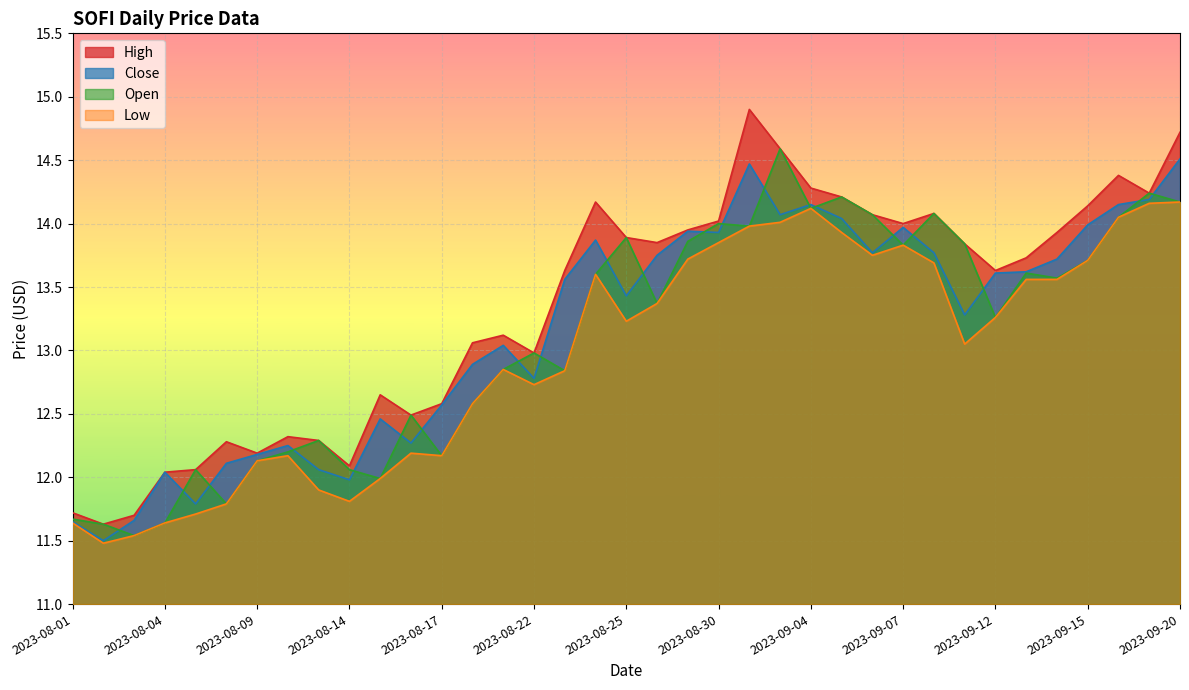

Reading right to left, extract all data points from this chart.

Close: 2023-09-20=14.5	2023-09-19=14.2	2023-09-18=14.2	2023-09-15=14.0	2023-09-14=13.7	2023-09-13=13.6	2023-09-12=13.6	2023-09-11=13.3	2023-09-08=13.8	2023-09-07=14.0	2023-09-06=13.8	2023-09-05=14.0	2023-09-04=14.2	2023-09-01=14.1	2023-08-31=14.5	2023-08-30=13.9	2023-08-29=13.9	2023-08-28=13.8	2023-08-25=13.4	2023-08-24=13.9	2023-08-23=13.6	2023-08-22=12.8	2023-08-21=13.0	2023-08-18=12.9	2023-08-17=12.6	2023-08-16=12.3	2023-08-15=12.5	2023-08-14=12.0	2023-08-11=12.1	2023-08-10=12.2	2023-08-09=12.2	2023-08-08=12.1	2023-08-07=11.8	2023-08-04=12.0	2023-08-03=11.7	2023-08-02=11.5	2023-08-01=11.7
Open: 2023-09-20=14.2	2023-09-19=14.2	2023-09-18=14.1	2023-09-15=13.7	2023-09-14=13.6	2023-09-13=13.6	2023-09-12=13.3	2023-09-11=13.8	2023-09-08=14.1	2023-09-07=13.8	2023-09-06=14.1	2023-09-05=14.2	2023-09-04=14.1	2023-09-01=14.6	2023-08-31=14.0	2023-08-30=14.0	2023-08-29=13.9	2023-08-28=13.4	2023-08-25=13.9	2023-08-24=13.6	2023-08-23=12.8	2023-08-22=13.0	2023-08-21=12.8	2023-08-18=12.6	2023-08-17=12.2	2023-08-16=12.5	2023-08-15=12.0	2023-08-14=12.1	2023-08-11=12.3	2023-08-10=12.2	2023-08-09=12.1	2023-08-08=11.8	2023-08-07=12.1	2023-08-04=11.6	2023-08-03=11.5	2023-08-02=11.6	2023-08-01=11.7
High: 2023-09-20=14.7	2023-09-19=14.2	2023-09-18=14.4	2023-09-15=14.1	2023-09-14=13.9	2023-09-13=13.7	2023-09-12=13.6	2023-09-11=13.8	2023-09-08=14.1	2023-09-07=14.0	2023-09-06=14.1	2023-09-05=14.2	2023-09-04=14.3	2023-09-01=14.6	2023-08-31=14.9	2023-08-30=14.0	2023-08-29=13.9	2023-08-28=13.8	2023-08-25=13.9	2023-08-24=14.2	2023-08-23=13.6	2023-08-22=13.0	2023-08-21=13.1	2023-08-18=13.1	2023-08-17=12.6	2023-08-16=12.5	2023-08-15=12.7	2023-08-14=12.1	2023-08-11=12.3	2023-08-10=12.3	2023-08-09=12.2	2023-08-08=12.3	2023-08-07=12.1	2023-08-04=12.0	2023-08-03=11.7	2023-08-02=11.6	2023-08-01=11.7
Low: 2023-09-20=14.2	2023-09-19=14.2	2023-09-18=14.1	2023-09-15=13.7	2023-09-14=13.6	2023-09-13=13.6	2023-09-12=13.3	2023-09-11=13.1	2023-09-08=13.7	2023-09-07=13.8	2023-09-06=13.8	2023-09-05=13.9	2023-09-04=14.1	2023-09-01=14.0	2023-08-31=14.0	2023-08-30=13.8	2023-08-29=13.7	2023-08-28=13.4	2023-08-25=13.2	2023-08-24=13.6	2023-08-23=12.8	2023-08-22=12.7	2023-08-21=12.8	2023-08-18=12.6	2023-08-17=12.2	2023-08-16=12.2	2023-08-15=12.0	2023-08-14=11.8	2023-08-11=11.9	2023-08-10=12.2	2023-08-09=12.1	2023-08-08=11.8	2023-08-07=11.7	2023-08-04=11.6	2023-08-03=11.5	2023-08-02=11.5	2023-08-01=11.6